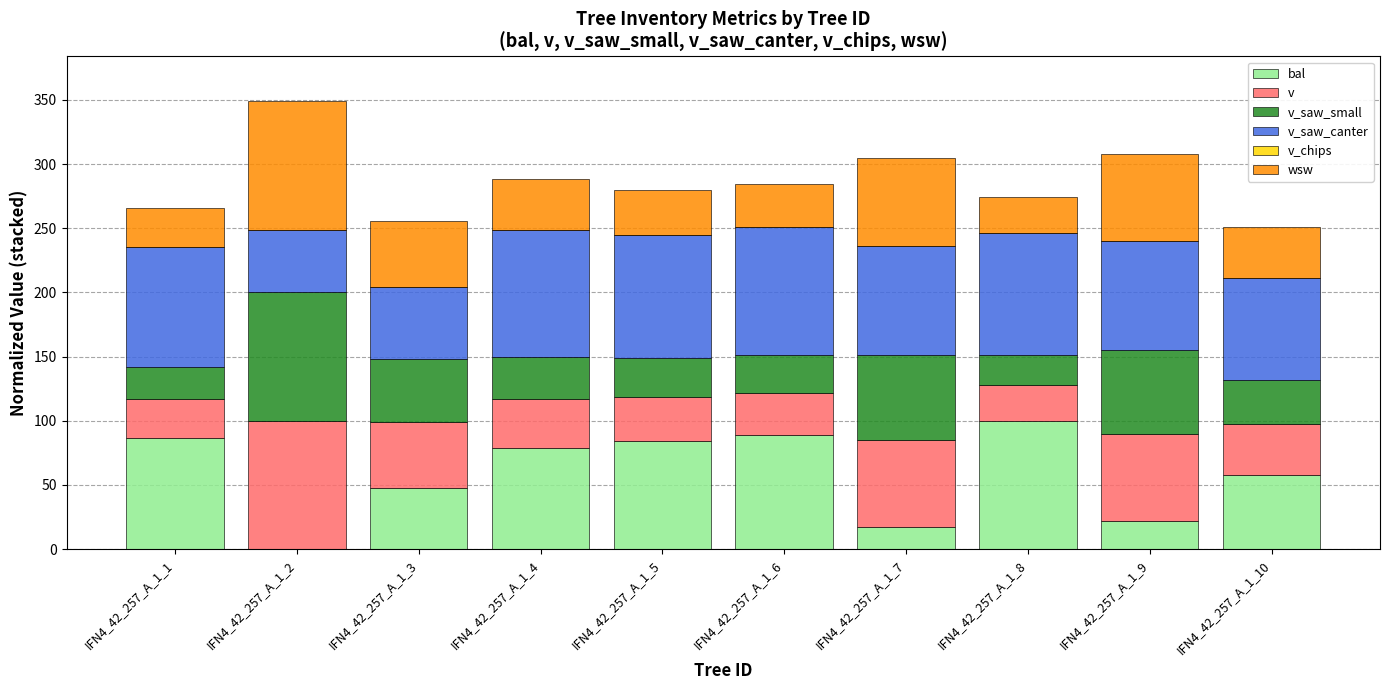

Count the number of data series in this chart.

5